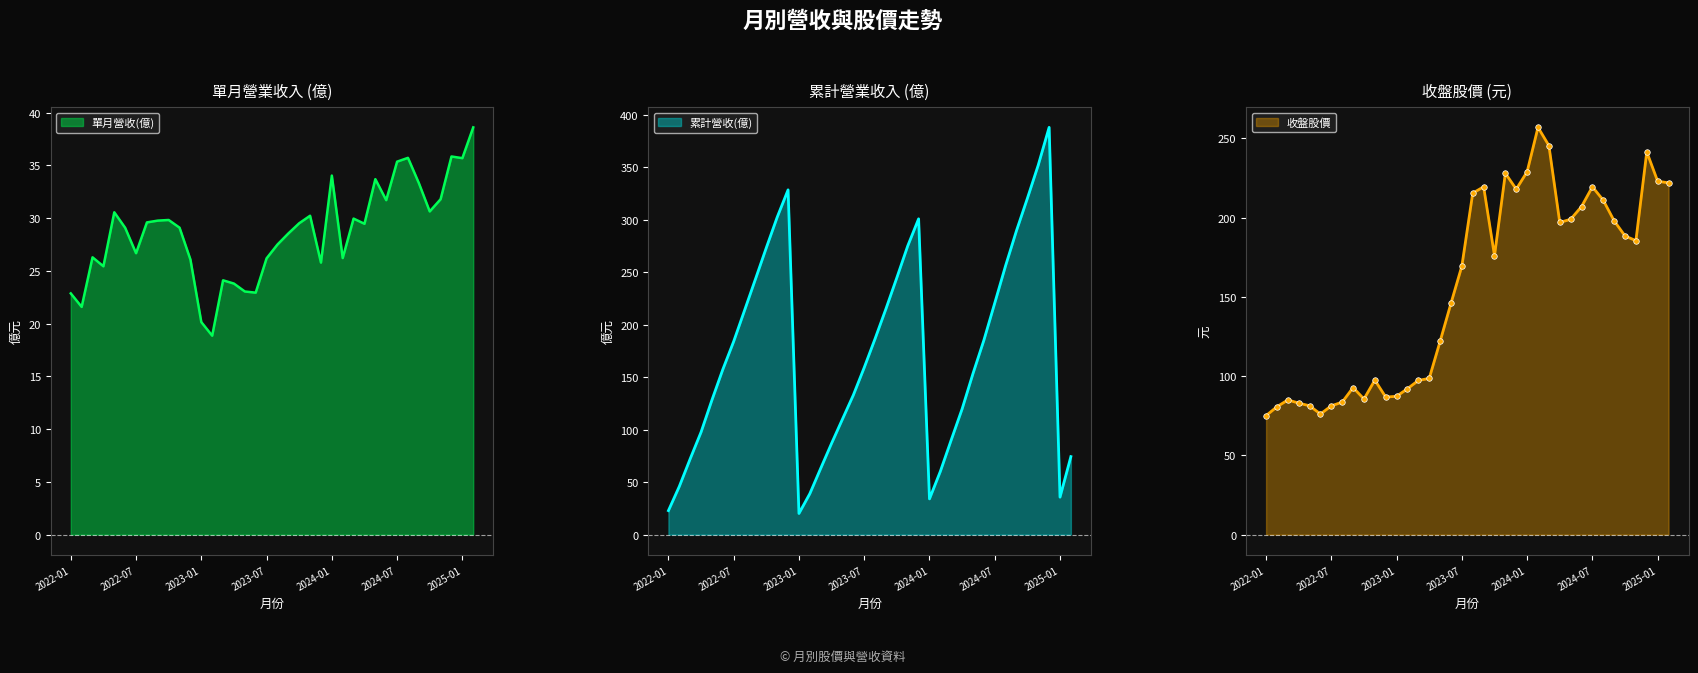

True or false: 單月營收(億) and 累計營收(億) intersect in this chart.

False